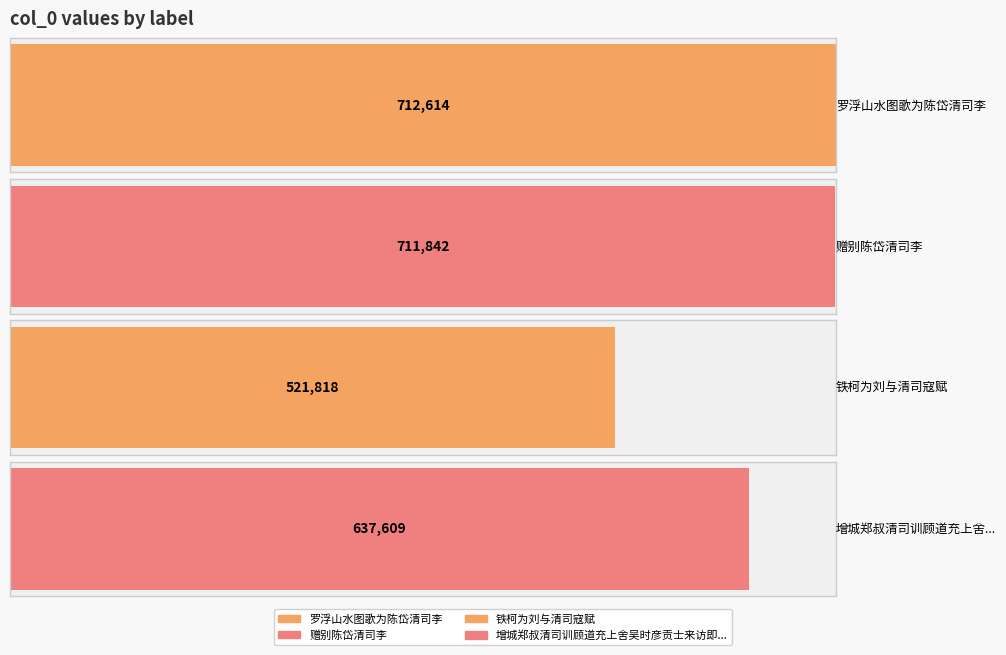

Rank the categories by value from lowest to highest.

铁柯为刘与清司寇赋, 增城郑叔清司训顾道充上舍吴时彦贡士来访即告归途值大风雨思之不置, 赠别陈岱清司李, 罗浮山水图歌为陈岱清司李